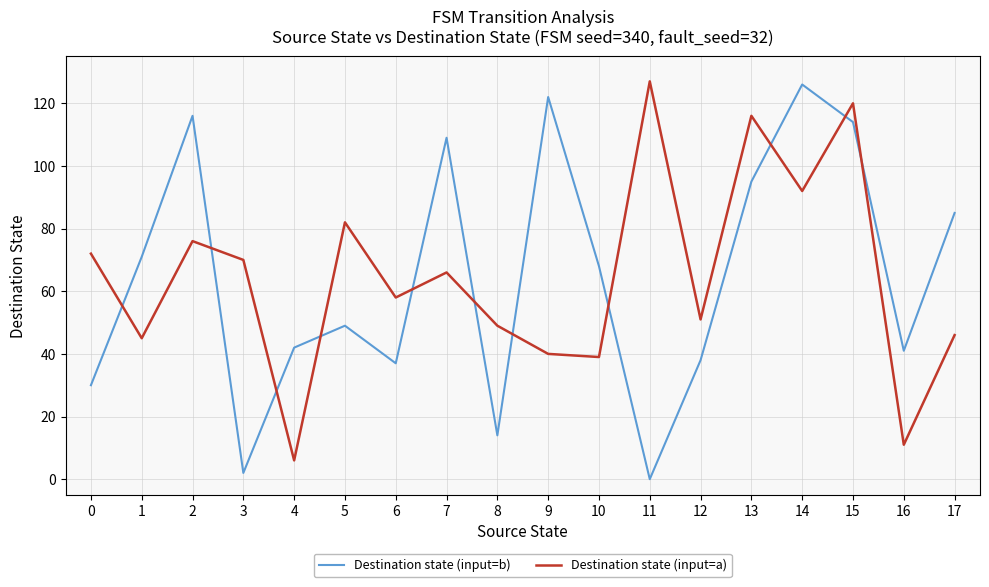

At how many categories does at least one series exceed 90?

7